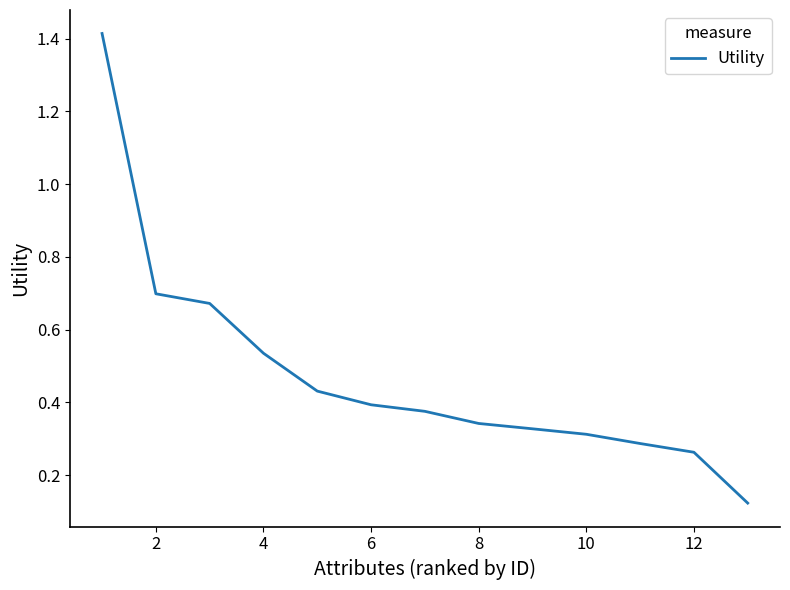

What is the difference between the maximum and minimum values?

1.3